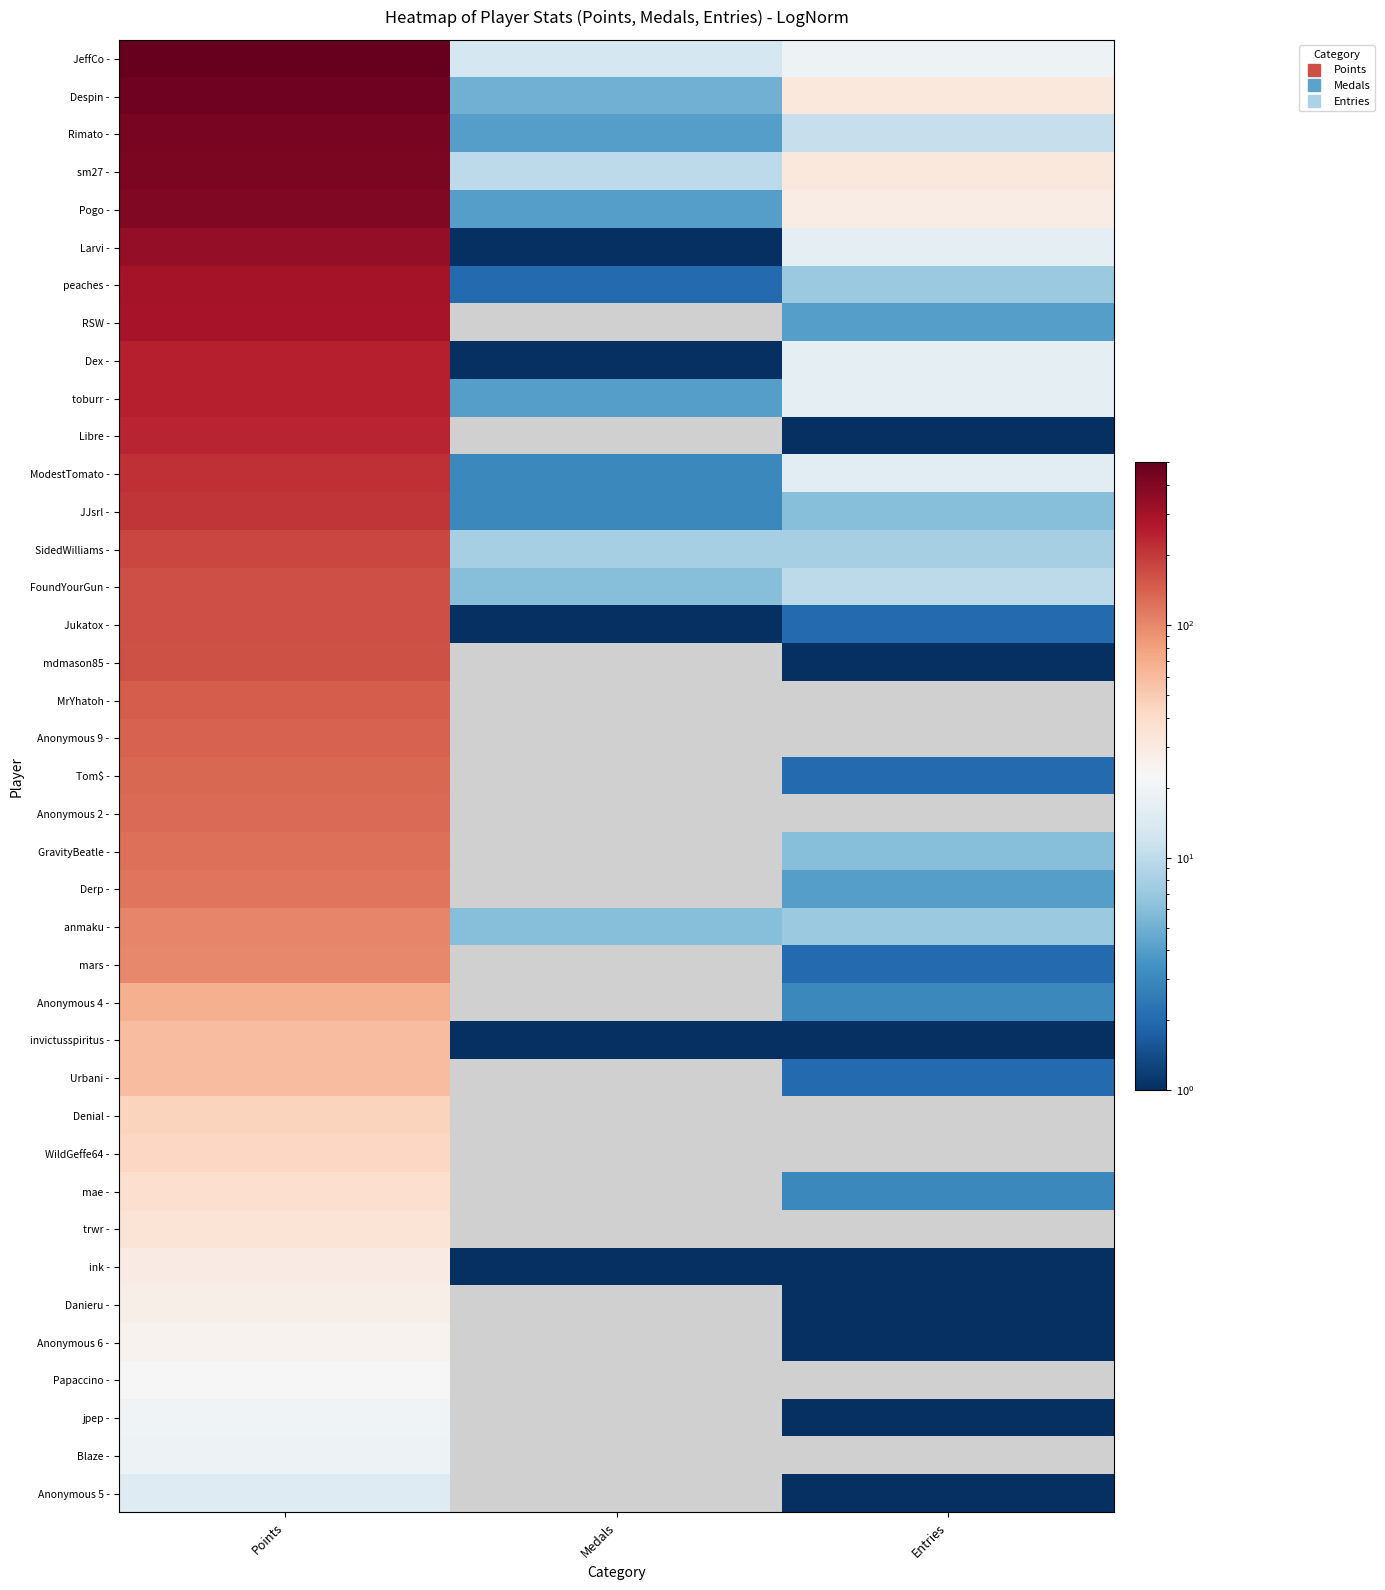

True or false: Derp - has a value of 117.0 at Points.

True